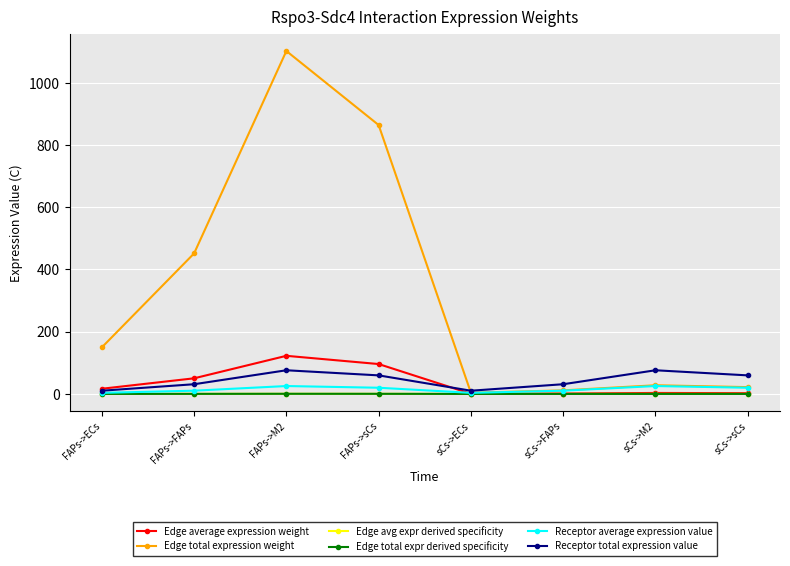

Reading left to right, extract all data points from this chart.

Edge average expression weight: FAPs->ECs=16.6	FAPs->FAPs=50.2	FAPs->M2=122.5	FAPs->sCs=96.0	sCs->ECs=0.4	sCs->FAPs=1.3	sCs->M2=3.1	sCs->sCs=2.4
Edge total expression weight: FAPs->ECs=149.6	FAPs->FAPs=451.6	FAPs->M2=1102.1	FAPs->sCs=864.1	sCs->ECs=3.8	sCs->FAPs=11.4	sCs->M2=27.9	sCs->sCs=21.8
Edge avg expr derived specificity: FAPs->ECs=0.1	FAPs->FAPs=0.2	FAPs->M2=0.4	FAPs->sCs=0.3	sCs->ECs=0.0	sCs->FAPs=0.0	sCs->M2=0.0	sCs->sCs=0.0
Edge total expr derived specificity: FAPs->ECs=0.1	FAPs->FAPs=0.2	FAPs->M2=0.4	FAPs->sCs=0.3	sCs->ECs=0.0	sCs->FAPs=0.0	sCs->M2=0.0	sCs->sCs=0.0
Receptor average expression value: FAPs->ECs=3.4	FAPs->FAPs=10.4	FAPs->M2=25.3	FAPs->sCs=19.9	sCs->ECs=3.4	sCs->FAPs=10.4	sCs->M2=25.3	sCs->sCs=19.9
Receptor total expression value: FAPs->ECs=10.3	FAPs->FAPs=31.2	FAPs->M2=76.0	FAPs->sCs=59.6	sCs->ECs=10.3	sCs->FAPs=31.2	sCs->M2=76.0	sCs->sCs=59.6